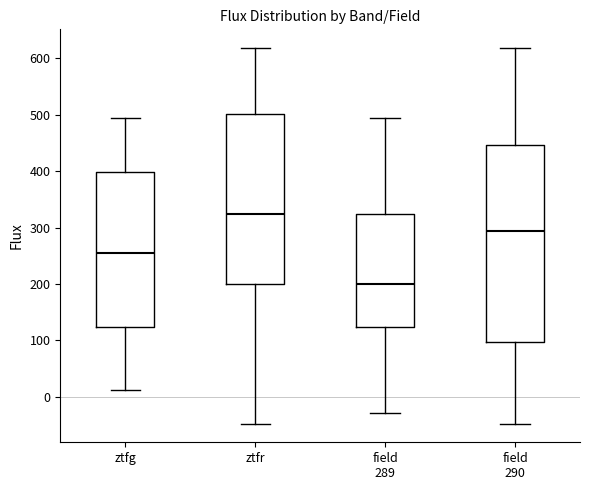

Comparing the boxes themselves (not the whiskers), which one is the tallest?

field 290